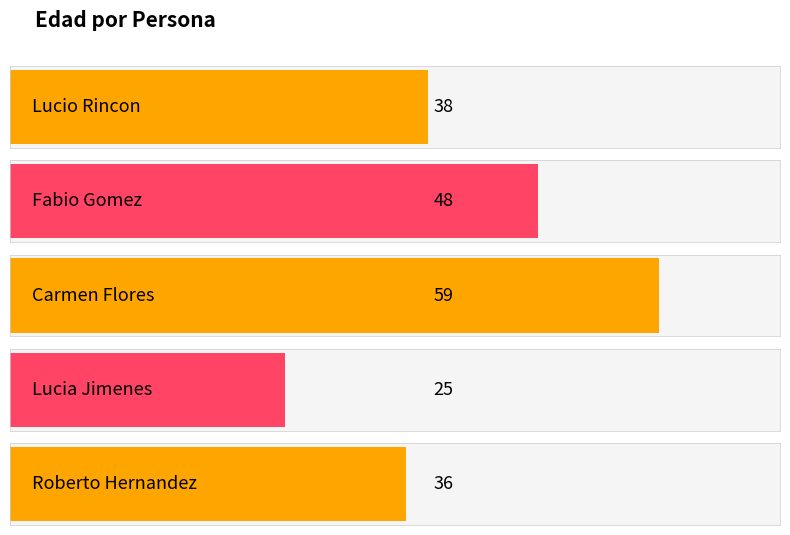

Does the chart contain any negative values?

No